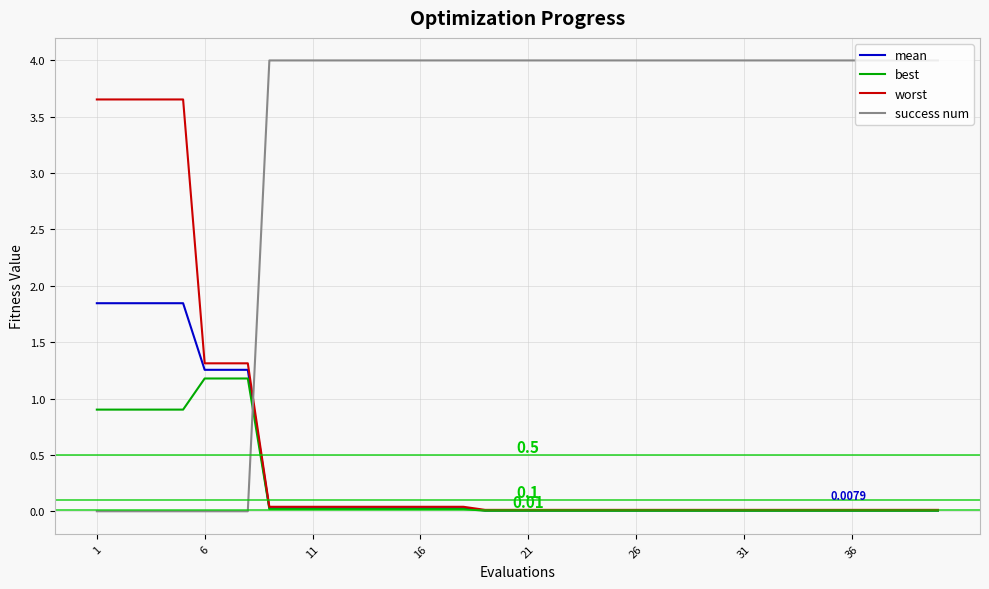

Which series has the largest total across all categories?

success num